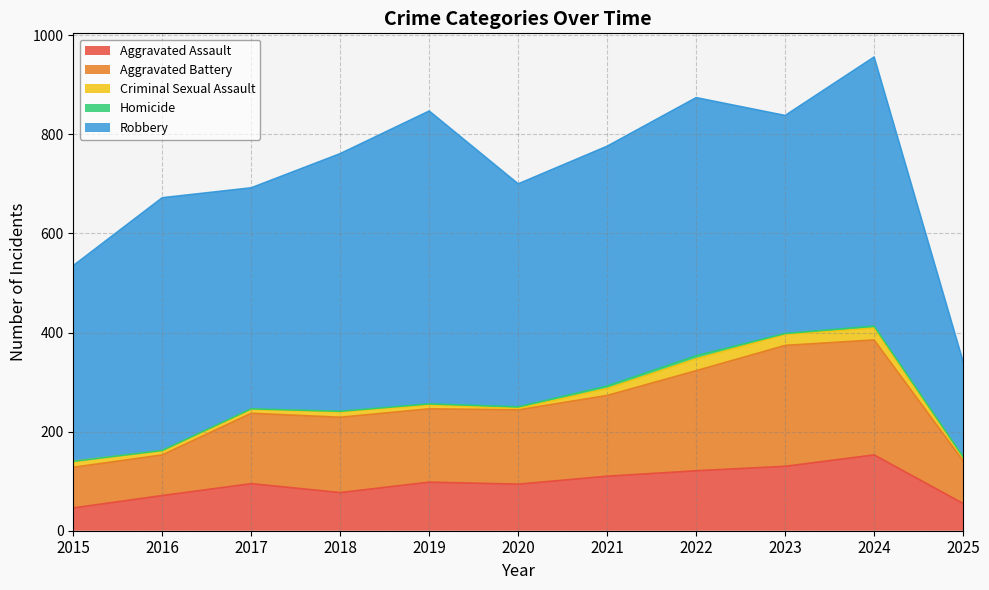

True or false: Homicide and Aggravated Battery intersect in this chart.

False